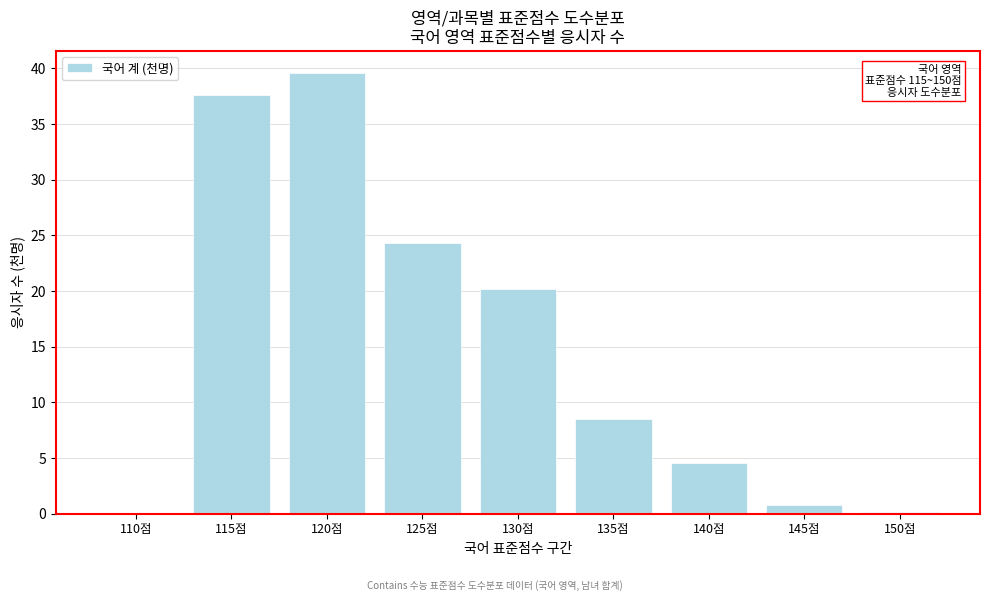

Is it true that the value at 140점 is 4.6?

True